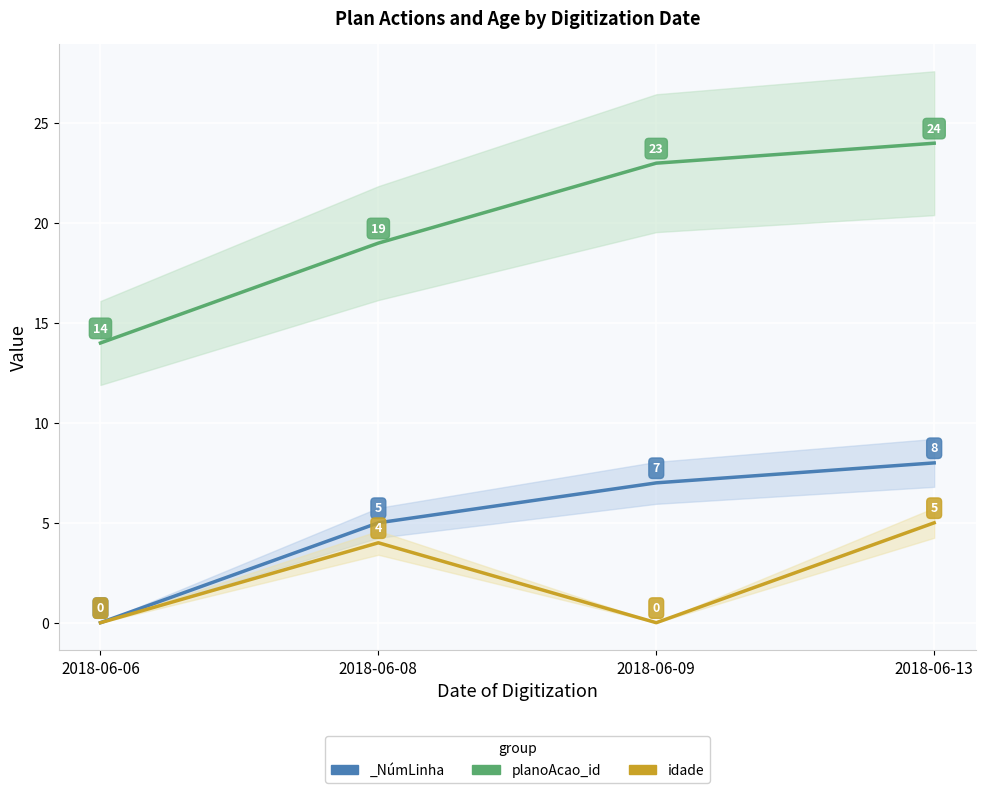

Where is idade nearest to the value 2?

2018-06-06